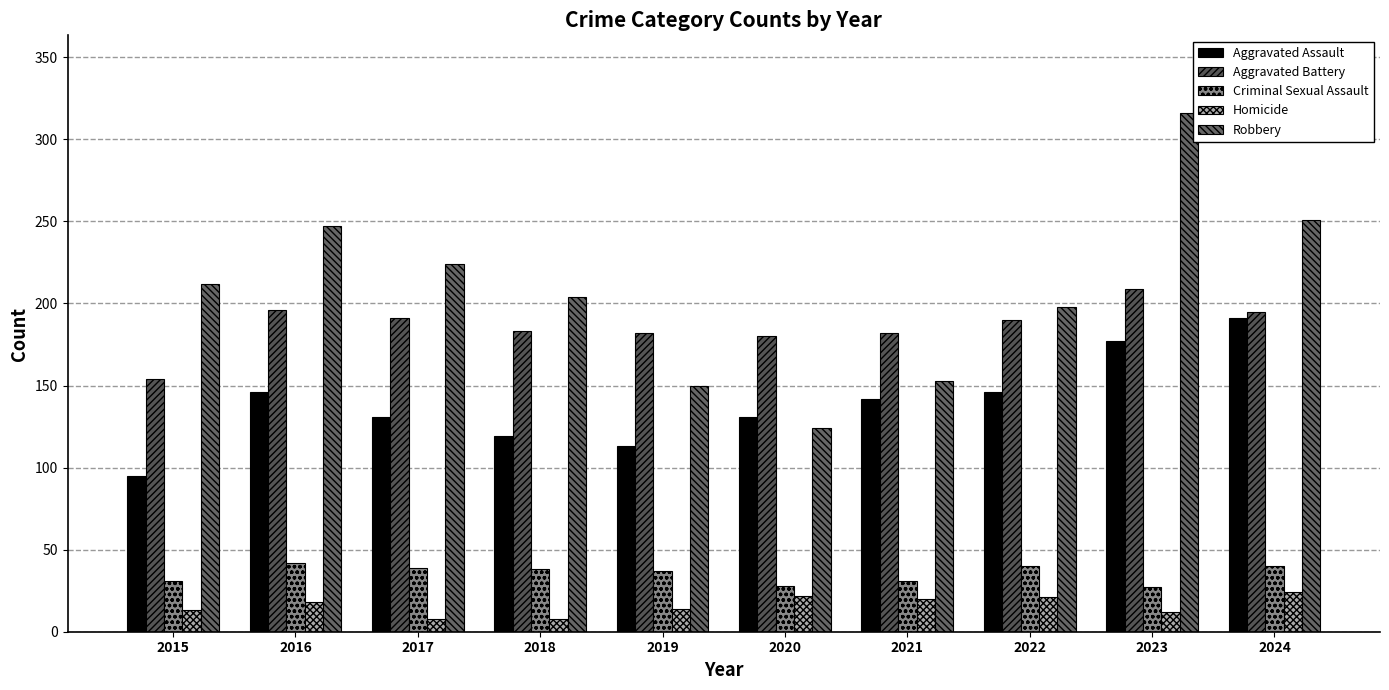

The Robbery series shows 224 at 2017. True or false?

True